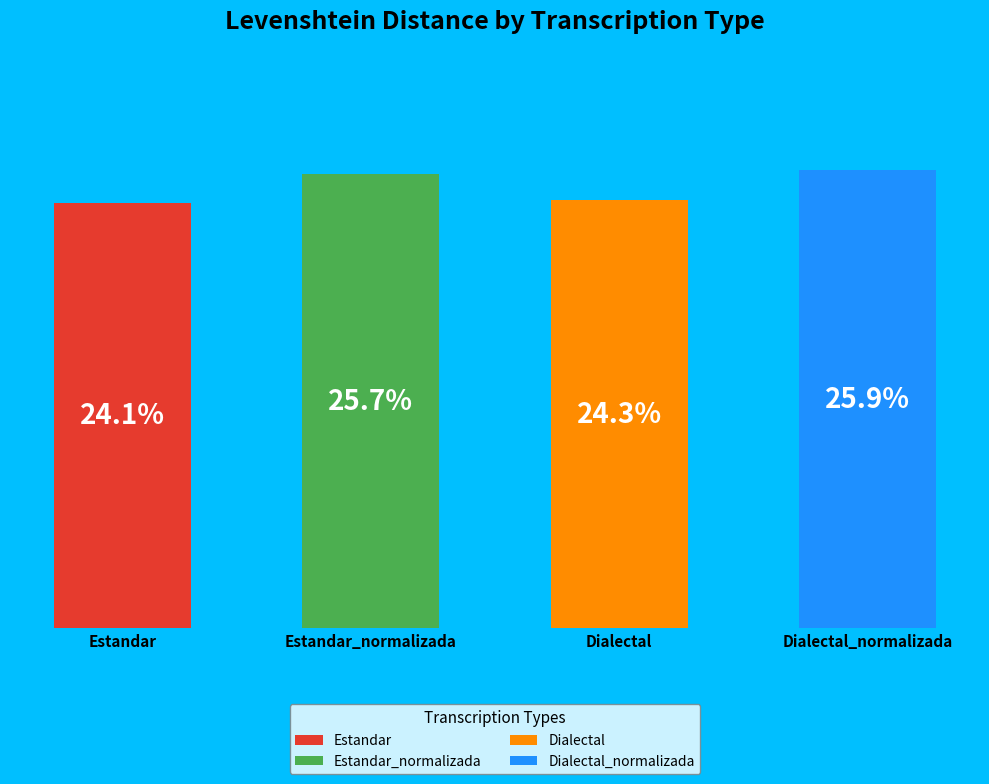

What is the smallest slice in the pie chart?

Estandar